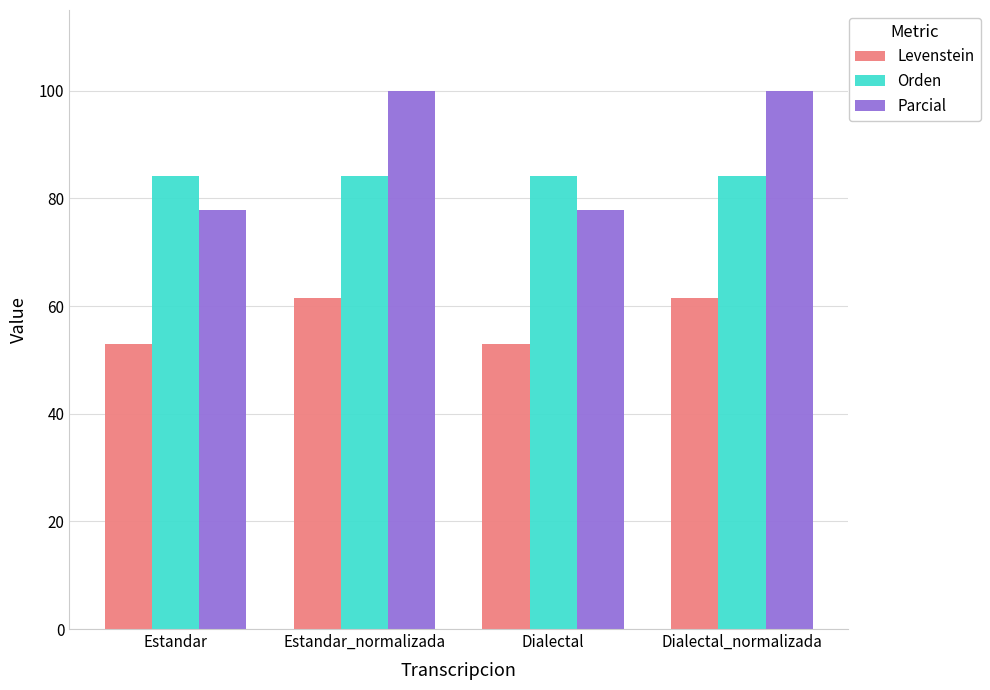

What is the difference between the highest and lowest values at Dialectal_normalizada?

38.5